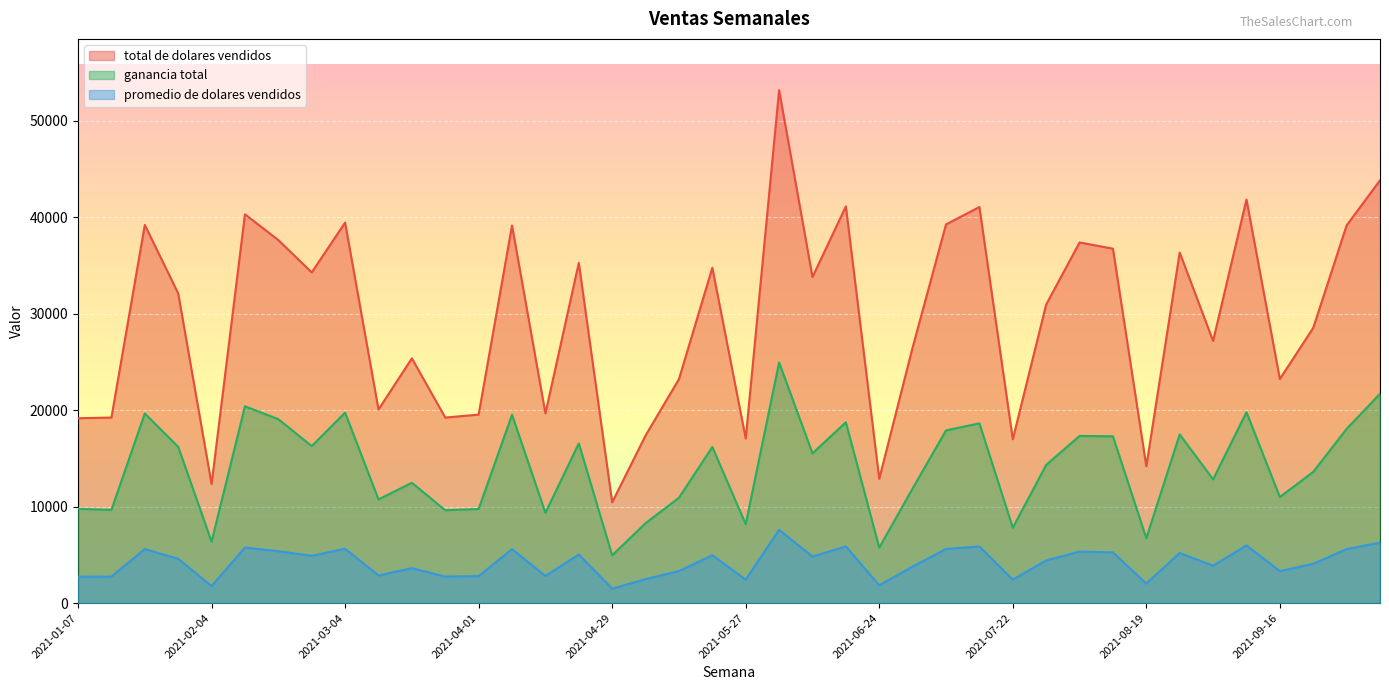

Reading right to left, transcribe all the data shown in this chart.

total de dolares vendidos: 2021-10-07=43835.2	2021-09-30=39158.9	2021-09-23=28538.8	2021-09-16=23232.6	2021-09-09=41840.4	2021-09-02=27180.4	2021-08-26=36344.0	2021-08-19=14190.1	2021-08-12=36747.3	2021-08-05=37390.8	2021-07-29=30951.3	2021-07-22=16986.6	2021-07-15=41064.7	2021-07-08=39264.0	2021-07-01=26511.8	2021-06-24=12888.0	2021-06-17=41133.8	2021-06-10=33803.2	2021-06-03=53180.7	2021-05-27=17067.5	2021-05-20=34772.5	2021-05-13=23219.1	2021-05-06=17378.8	2021-04-29=10446.2	2021-04-22=35275.1	2021-04-15=19664.6	2021-04-08=39147.9	2021-04-01=19543.2	2021-03-25=19237.0	2021-03-18=25374.6	2021-03-11=20075.2	2021-03-04=39452.4	2021-02-25=34285.4	2021-02-18=37636.0	2021-02-11=40309.4	2021-02-04=12335.6	2021-01-28=32112.3	2021-01-21=39209.0	2021-01-14=19234.2	2021-01-07=19166.4
ganancia total: 2021-10-07=21700.2	2021-09-30=18062.6	2021-09-23=13605.4	2021-09-16=10996.2	2021-09-09=19790.6	2021-09-02=12825.0	2021-08-26=17489.8	2021-08-19=6722.8	2021-08-12=17291.4	2021-08-05=17333.1	2021-07-29=14324.5	2021-07-22=7812.7	2021-07-15=18633.5	2021-07-08=17906.6	2021-07-01=11886.9	2021-06-24=5747.5	2021-06-17=18746.5	2021-06-10=15525.2	2021-06-03=24947.7	2021-05-27=8180.3	2021-05-20=16183.3	2021-05-13=10923.3	2021-05-06=8281.5	2021-04-29=4953.8	2021-04-22=16552.0	2021-04-15=9360.2	2021-04-08=19531.9	2021-04-01=9758.7	2021-03-25=9624.0	2021-03-18=12474.5	2021-03-11=10744.8	2021-03-04=19744.4	2021-02-25=16281.0	2021-02-18=19069.2	2021-02-11=20403.8	2021-02-04=6363.8	2021-01-28=16205.9	2021-01-21=19659.2	2021-01-14=9664.9	2021-01-07=9768.6
promedio de dolares vendidos: 2021-10-07=6262.2	2021-09-30=5594.1	2021-09-23=4077.0	2021-09-16=3318.9	2021-09-09=5977.2	2021-09-02=3882.9	2021-08-26=5192.0	2021-08-19=2027.2	2021-08-12=5249.6	2021-08-05=5341.5	2021-07-29=4421.6	2021-07-22=2426.7	2021-07-15=5866.4	2021-07-08=5609.1	2021-07-01=3787.4	2021-06-24=1841.2	2021-06-17=5876.2	2021-06-10=4829.0	2021-06-03=7597.2	2021-05-27=2438.2	2021-05-20=4967.5	2021-05-13=3317.0	2021-05-06=2482.7	2021-04-29=1492.3	2021-04-22=5039.3	2021-04-15=2809.2	2021-04-08=5592.6	2021-04-01=2791.9	2021-03-25=2748.2	2021-03-18=3624.9	2021-03-11=2867.9	2021-03-04=5636.1	2021-02-25=4897.9	2021-02-18=5376.6	2021-02-11=5758.5	2021-02-04=1762.2	2021-01-28=4587.5	2021-01-21=5601.3	2021-01-14=2747.7	2021-01-07=2738.1